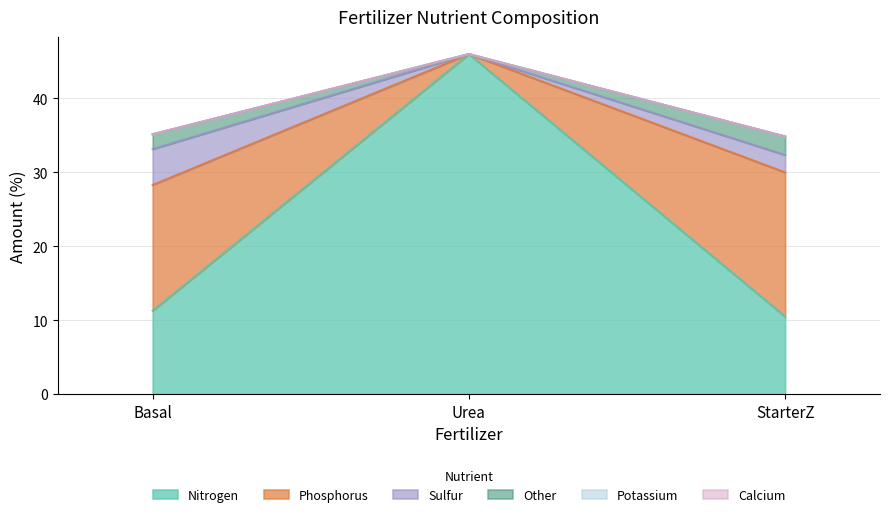

Which series has the largest range (max minus min)?

Nitrogen